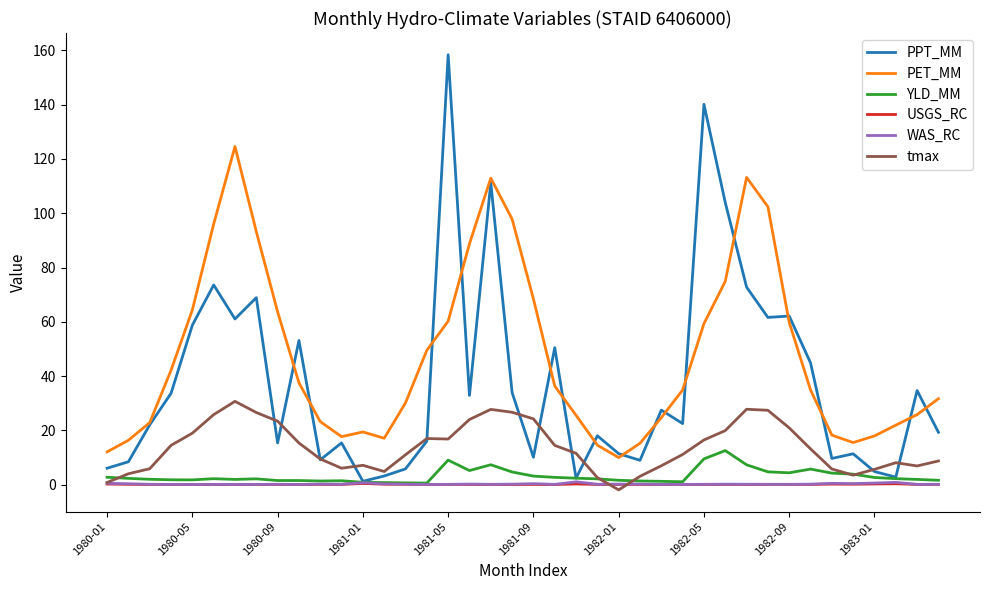

What is the highest value of the tmax series?

30.7